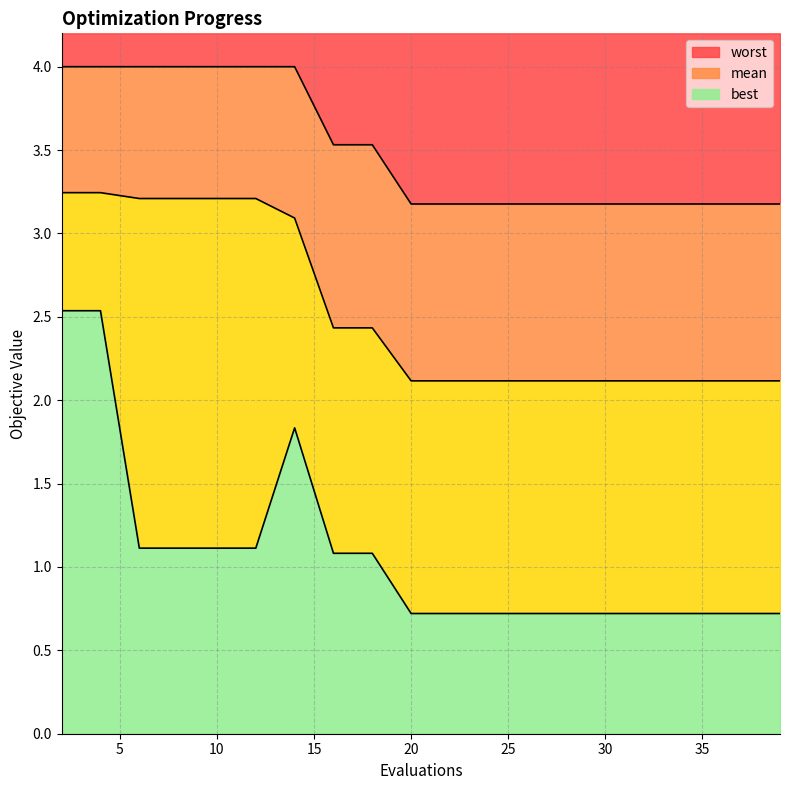

What is the value of the worst point at the 9th from the left?

3.5